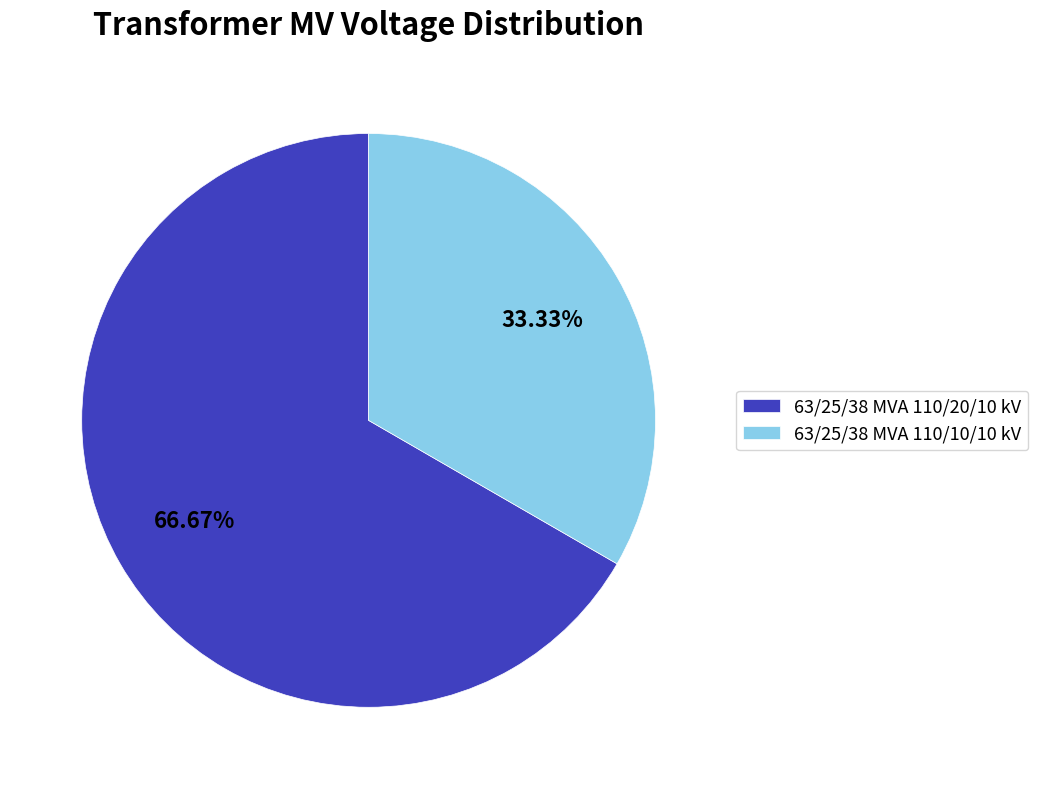

What is the smallest slice in the pie chart?

63/25/38 MVA 110/10/10 kV